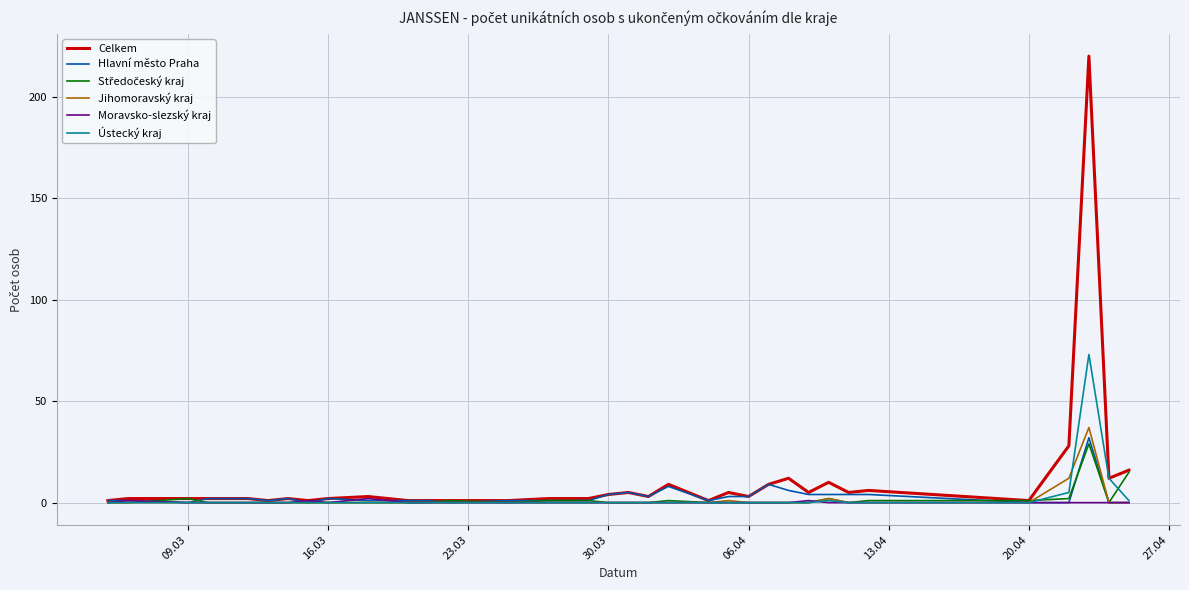

What is the highest value of the Celkem series?

220